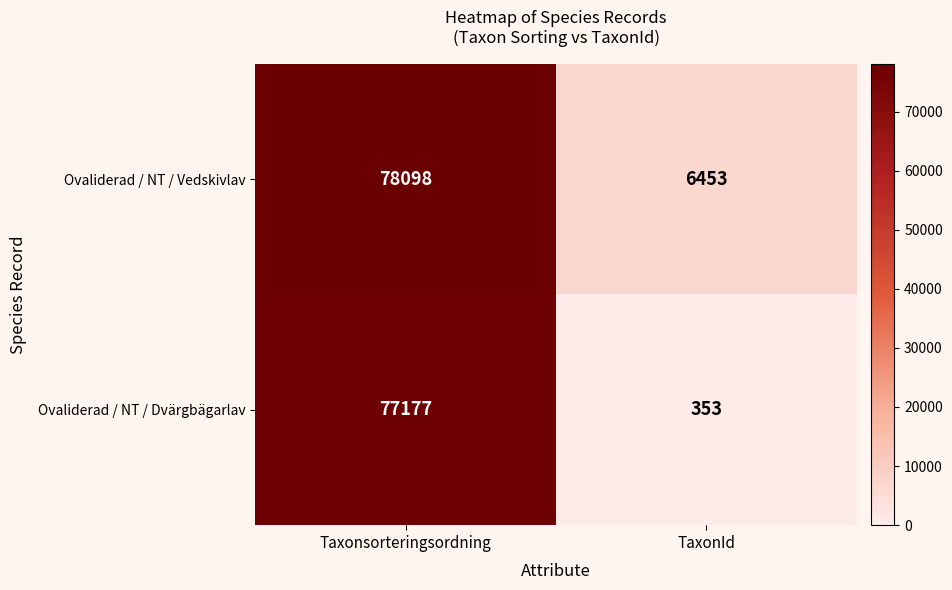

List the series in order of their overall mean, lowest first.

Ovaliderad / NT / Dvärgbägarlav, Ovaliderad / NT / Vedskivlav